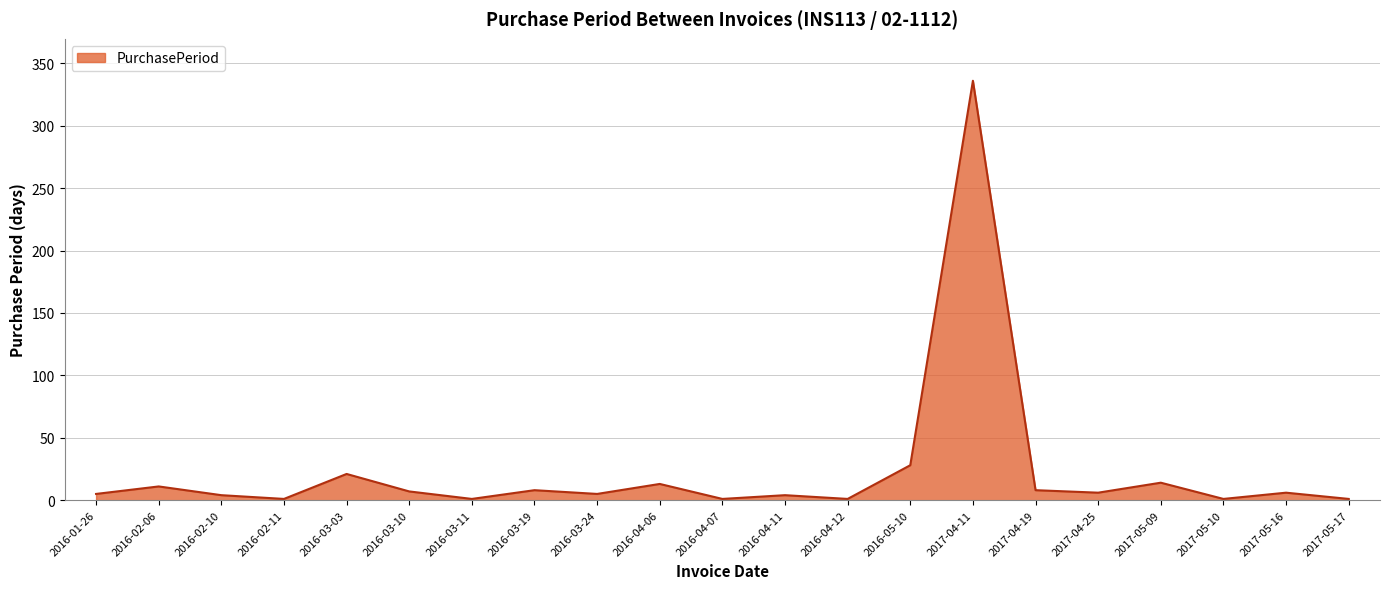

At which category does the data reach its first local peak?

2016-02-06